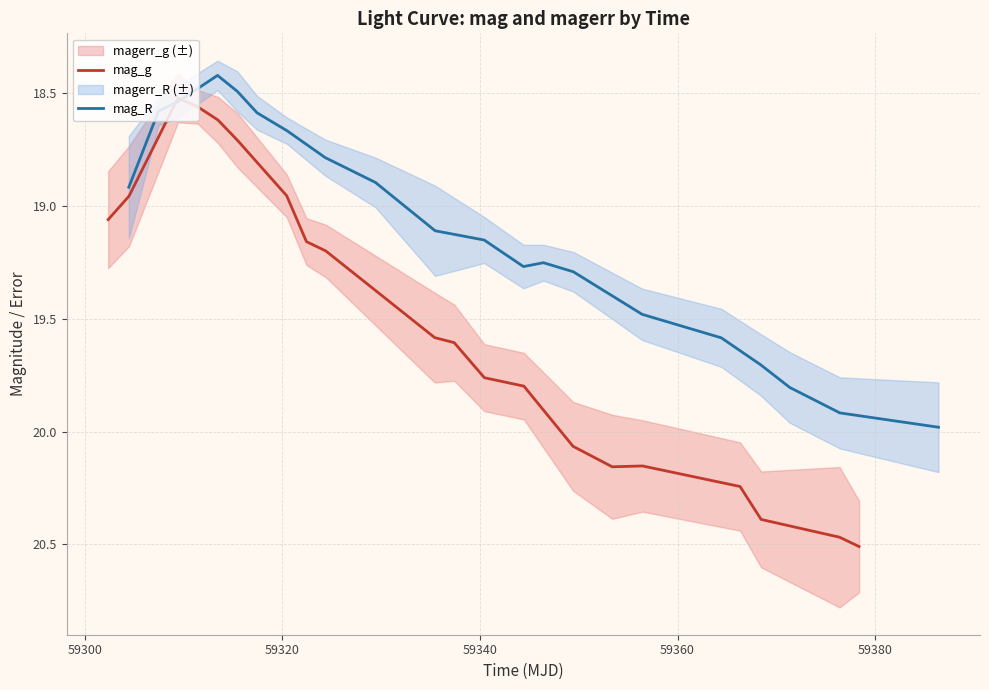

What is the difference between the second highest and minimum values in the mag_R series?

1.5